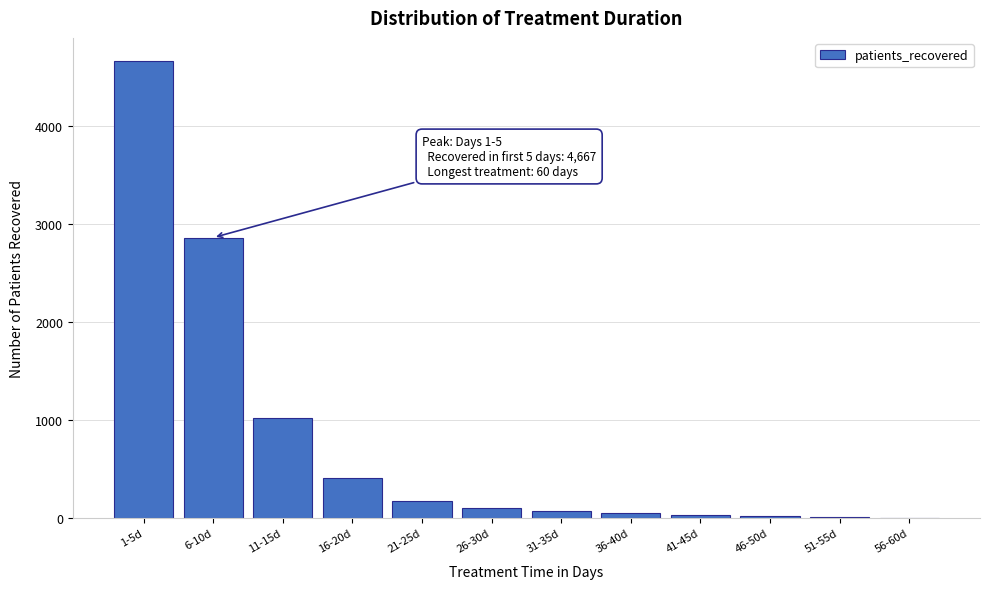

What is the change in value from 6-10d to 26-30d?

-2762